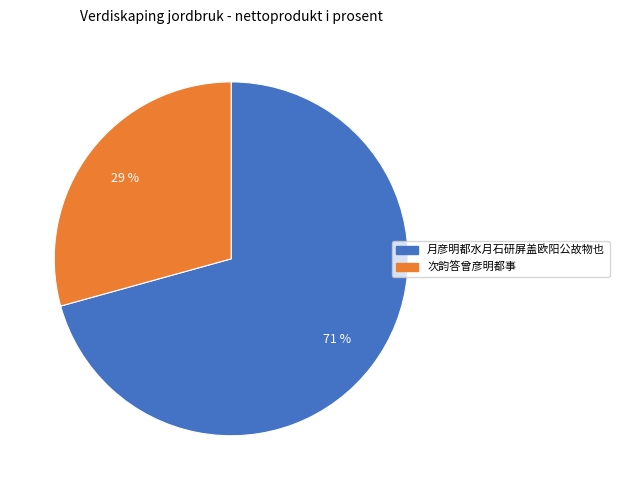

Between 月彦明都水月石研屏盖欧阳公故物也 and 次韵答曾彦明都事, which is larger?

月彦明都水月石研屏盖欧阳公故物也